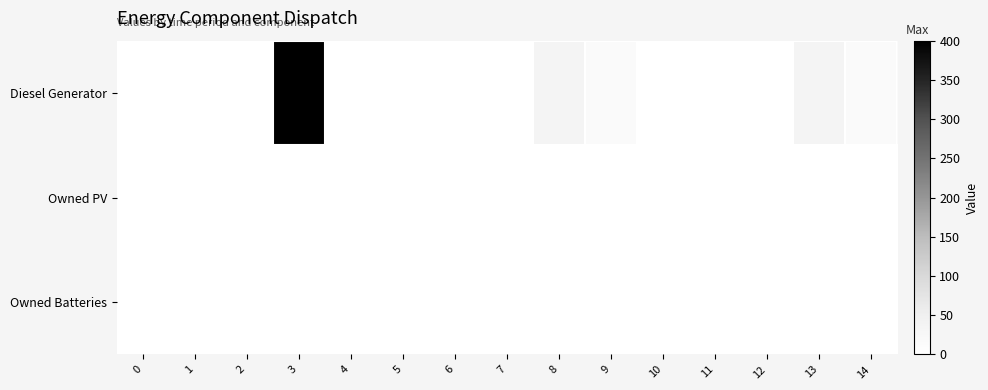

Rank the series at 10 from lowest to highest value.

Diesel Generator, Owned PV, Owned Batteries